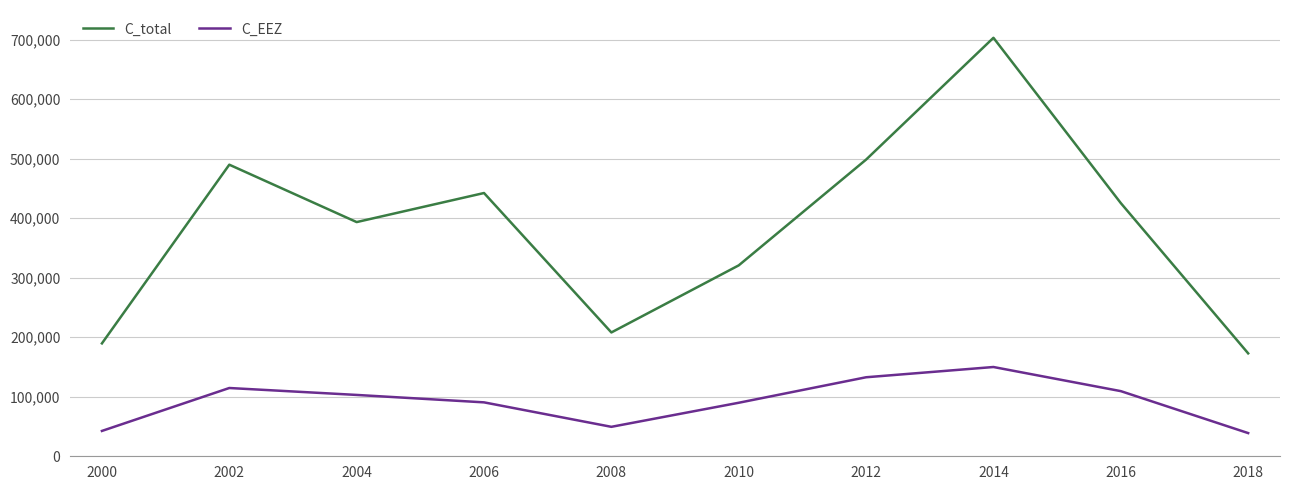

Which series has the largest total across all categories?

C_total